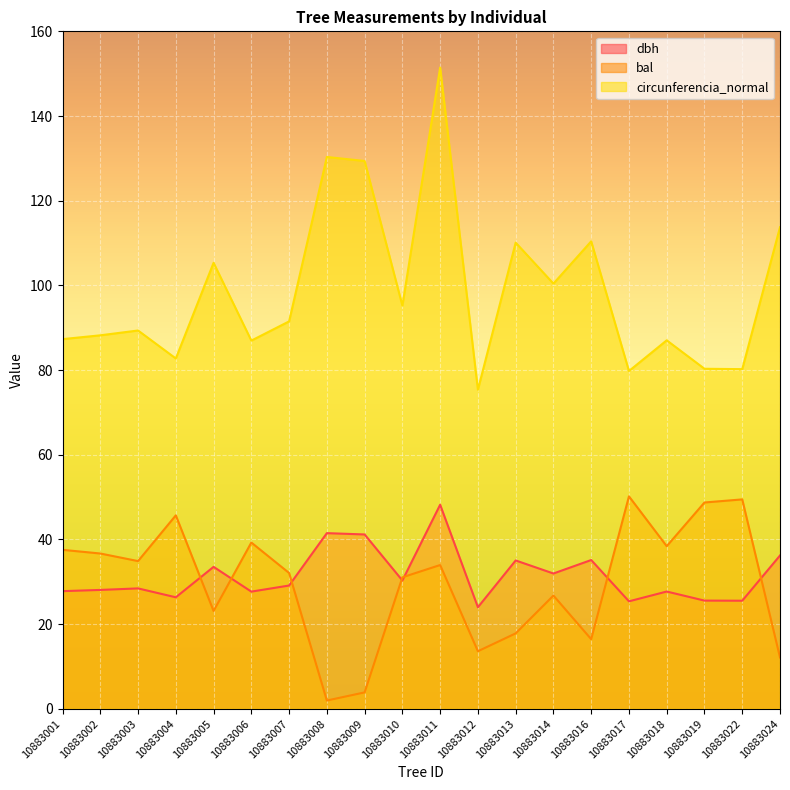

Reading right to left, what are all the values shown in this chart?

dbh: 36.2	25.5	25.6	27.7	25.4	35.1	32.0	35.0	24.0	48.2	30.3	41.2	41.5	29.1	27.7	33.5	26.3	28.4	28.1	27.8
bal: 12.1	49.5	48.7	38.4	50.2	16.4	26.8	17.8	13.6	34.0	31.1	3.9	2.0	32.1	39.3	23.1	45.7	34.9	36.7	37.5
circunferencia_normal: 113.7	80.2	80.3	87.0	79.8	110.4	100.4	110.1	75.4	151.4	95.2	129.4	130.3	91.5	87.0	105.3	82.7	89.3	88.2	87.3